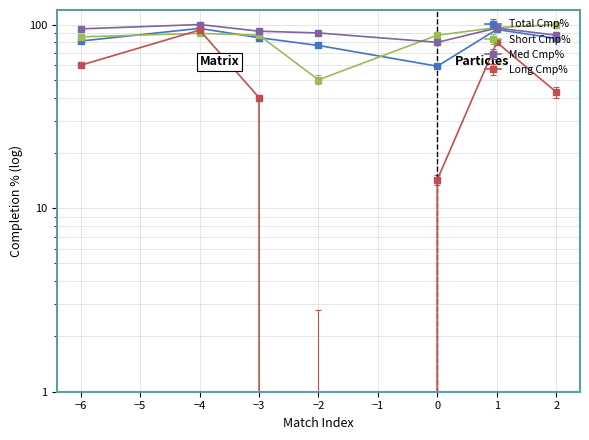

How many values in the Cmp%_3 series are below 42?

3